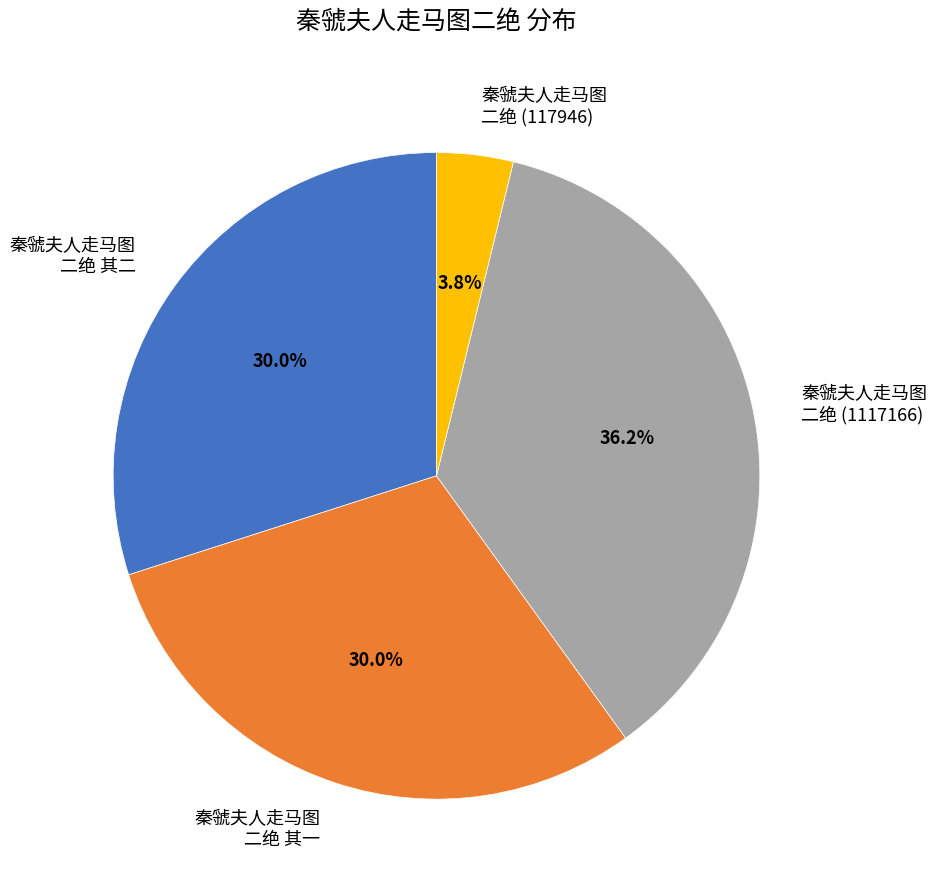

Which slice is the smallest?

秦虢夫人走马图 二绝 (117946)